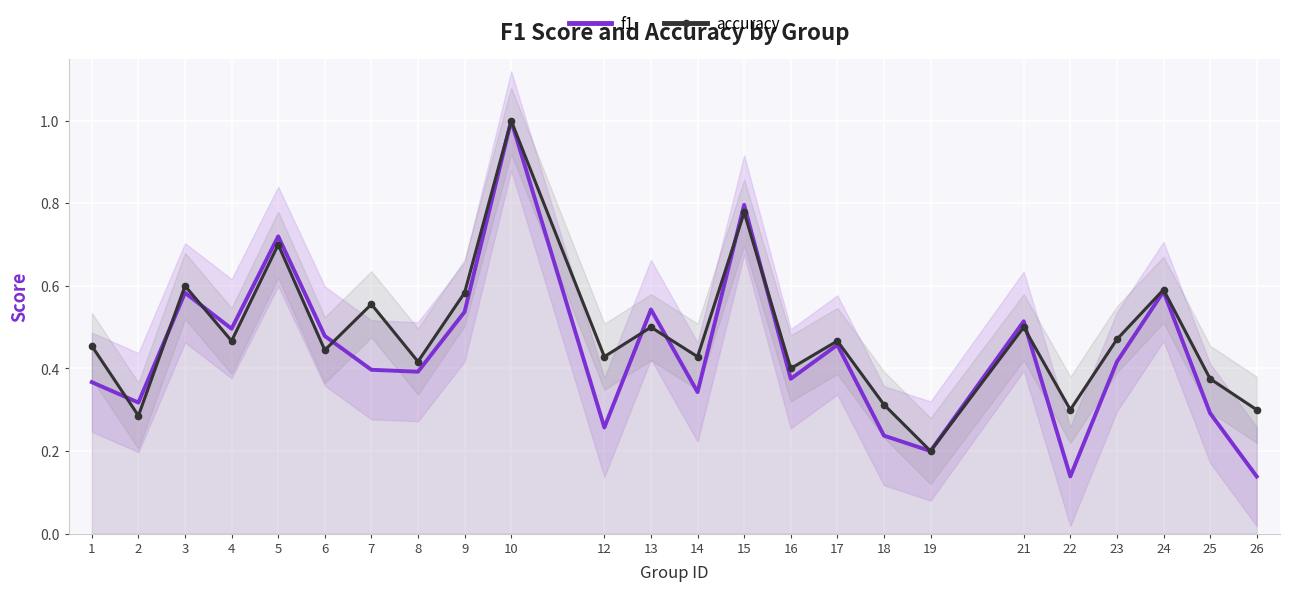

Which series has the widest spread of values?

f1